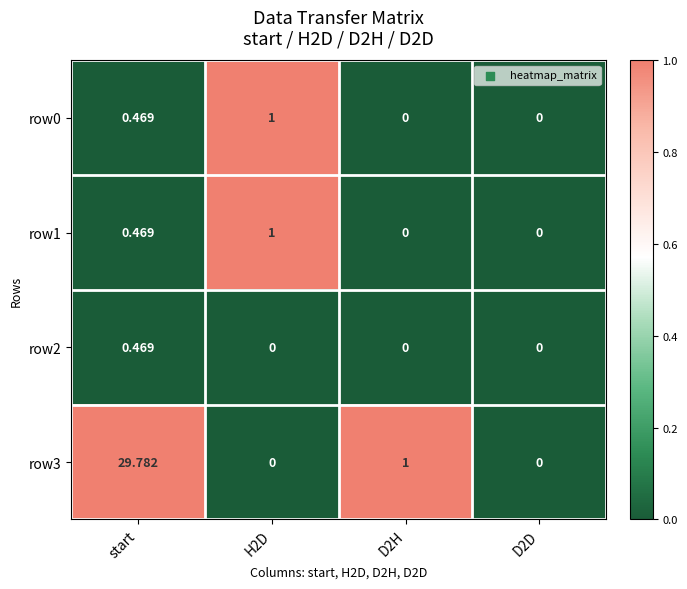

Which series has the largest total across all categories?

row3